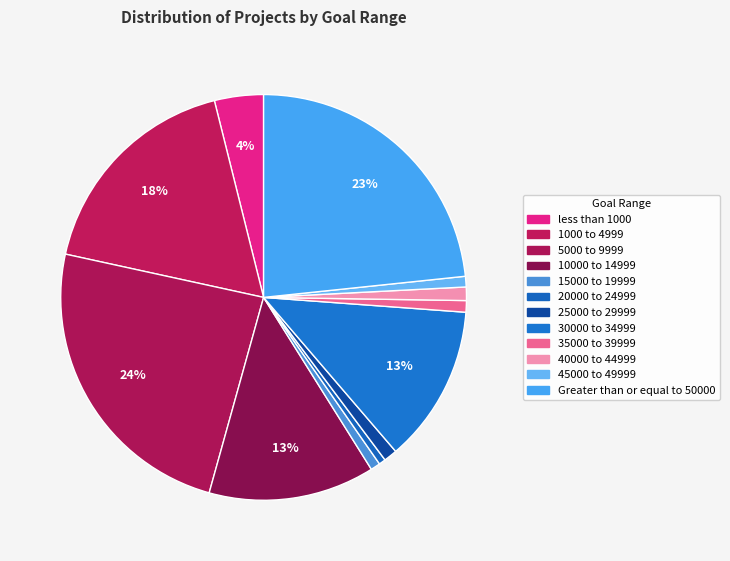

Which category has the smallest portion of the pie?

20000 to 24999